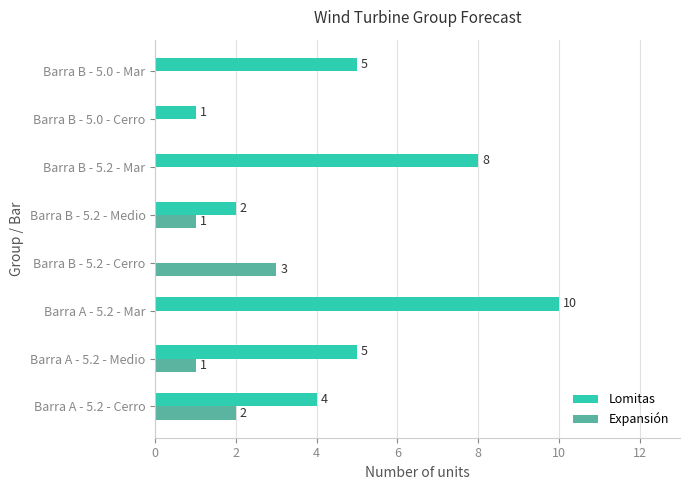

What is the highest value of the Expansión series?

3